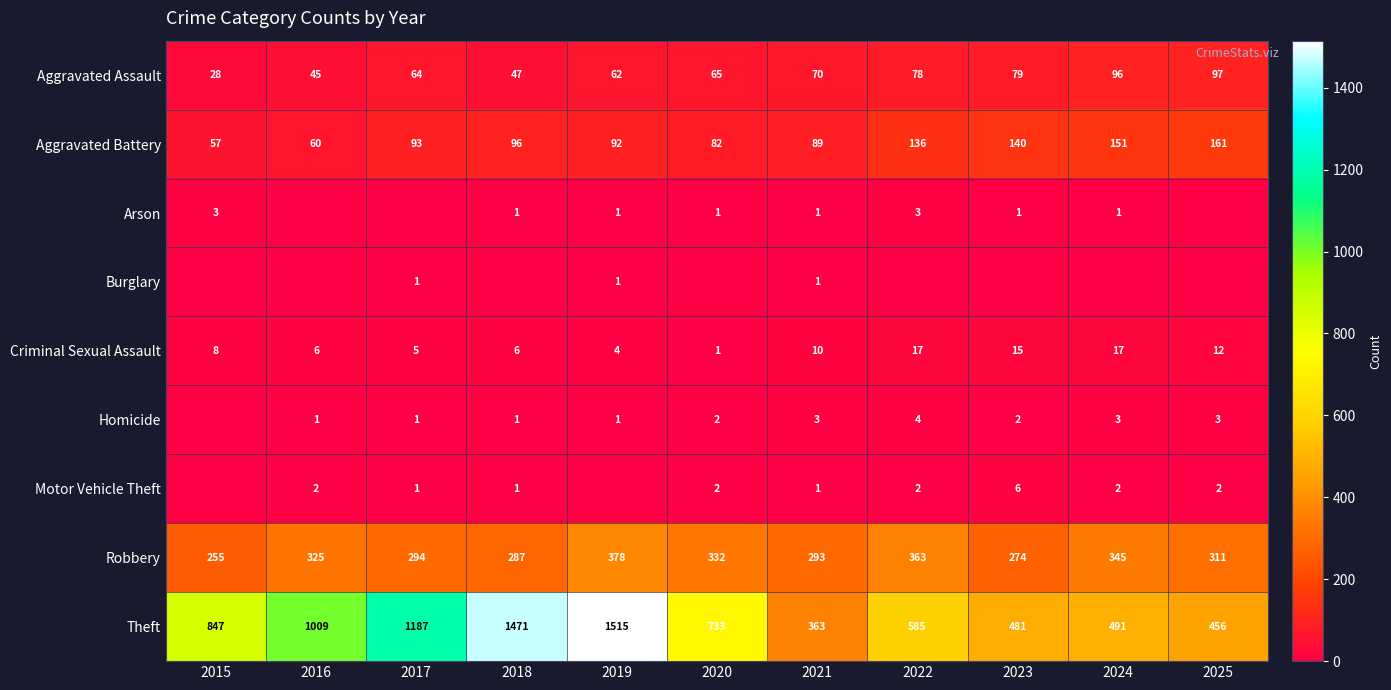

Is the value of Aggravated Battery at 2016 greater than the value of Arson at 2022?

Yes